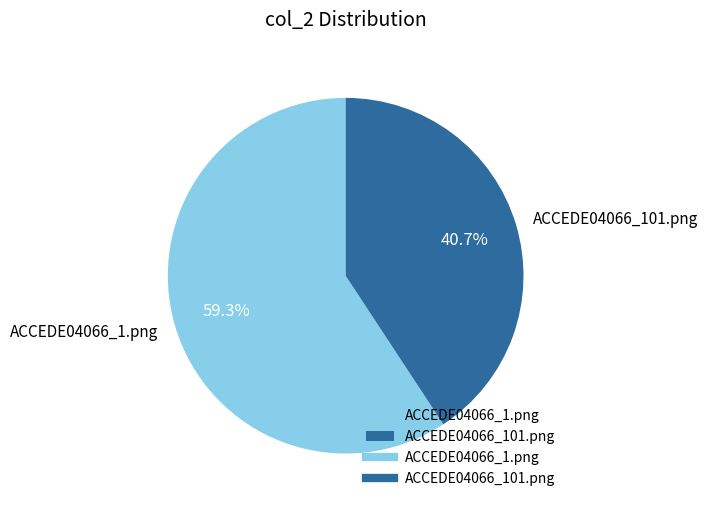

Rank the categories by value from highest to lowest.

ACCEDE04066_1.png, ACCEDE04066_101.png